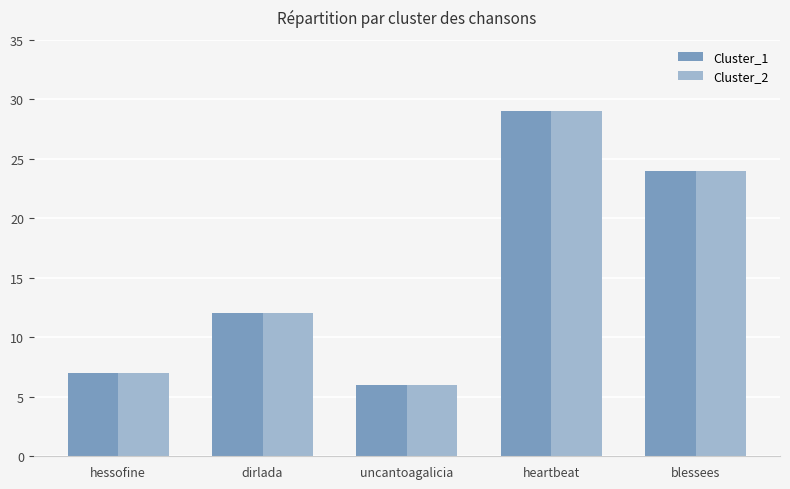

Rank the categories by Cluster_1 value from highest to lowest.

heartbeat, blessees, dirlada, hessofine, uncantoagalicia